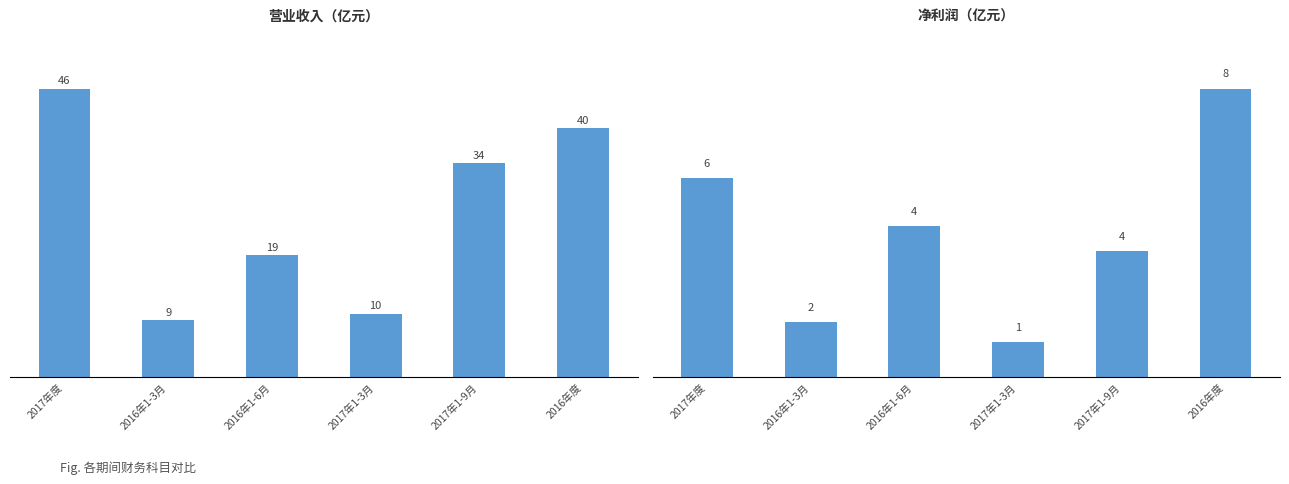

Between 2017年1-3月 and 2017年1-9月, which series saw the biggest shift?

一、营业收入